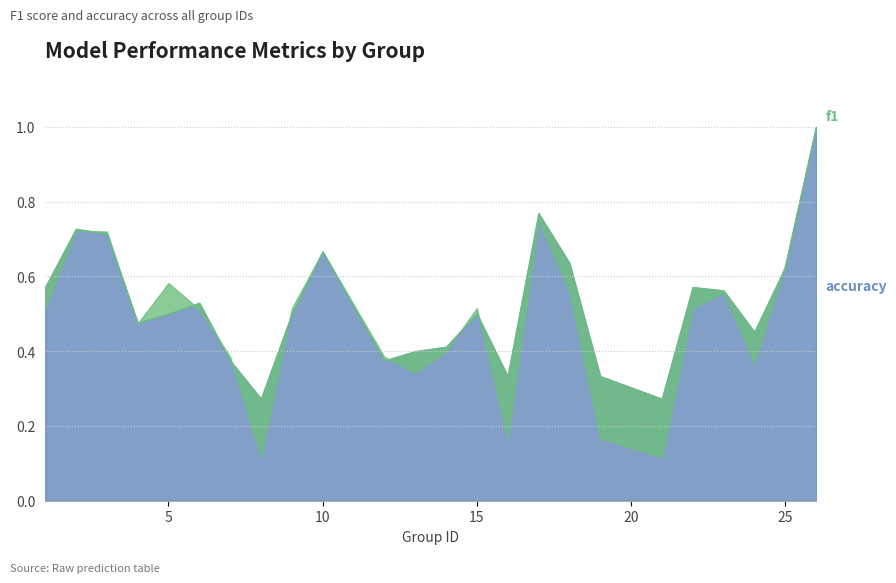

Where is f1 nearest to the value 0?

8